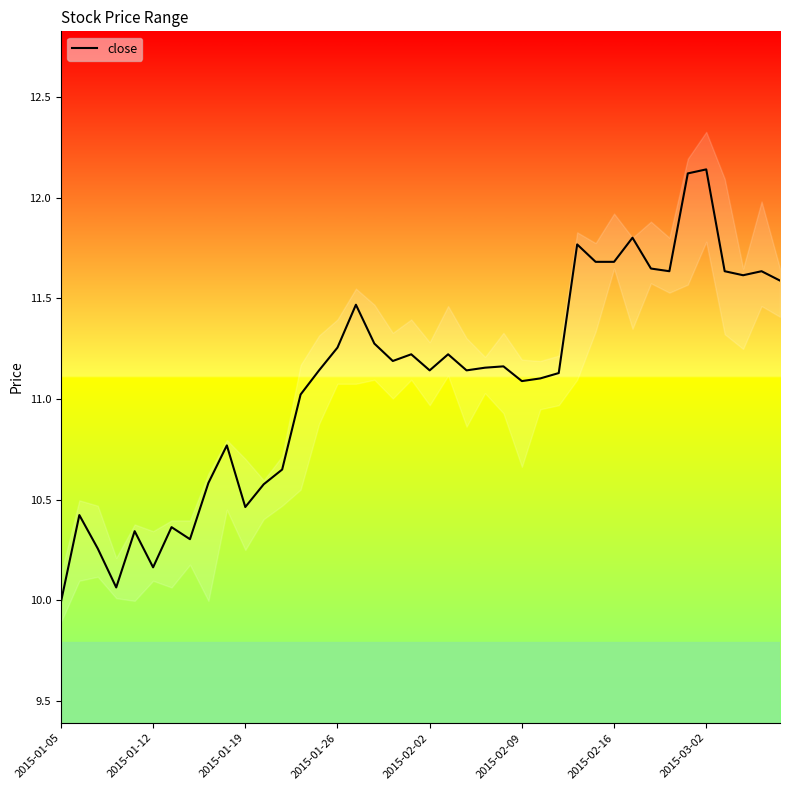

What is the average value?

11.1